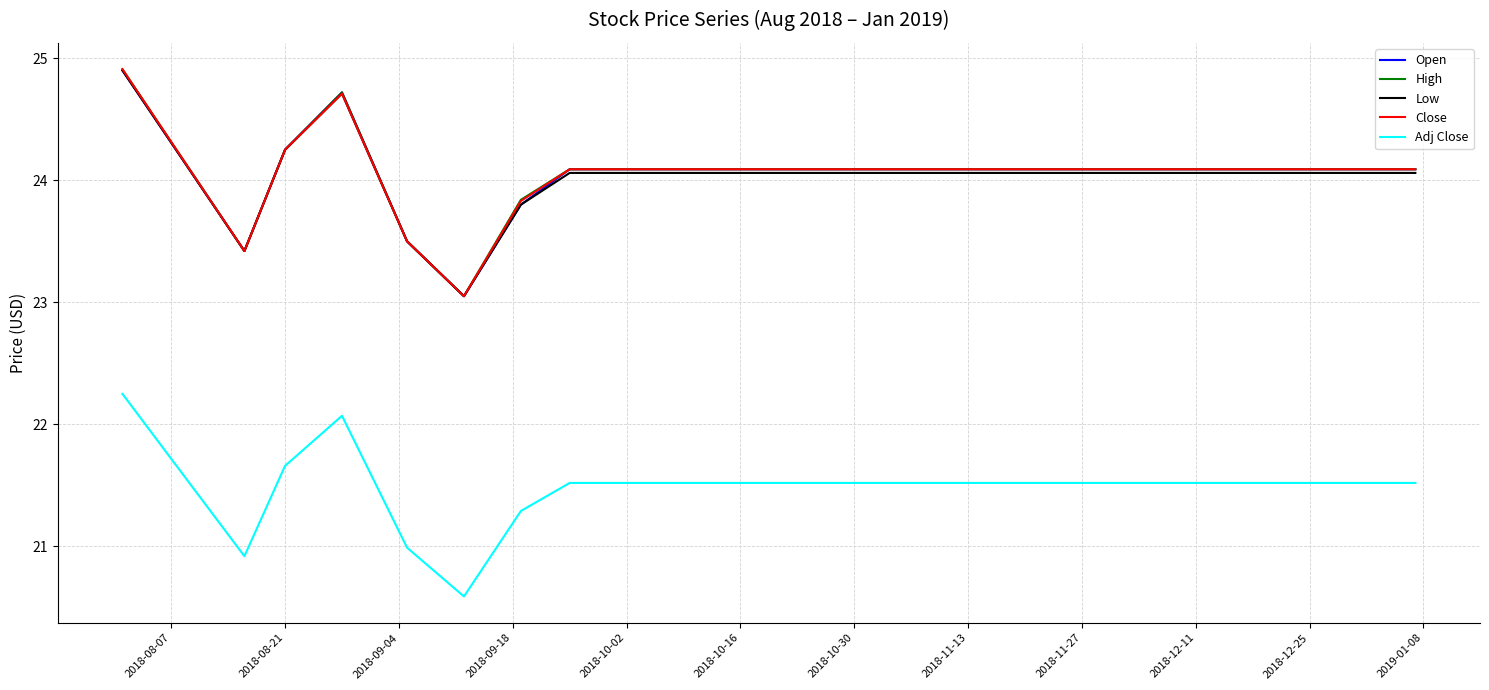

What is the greatest value displayed?

24.9